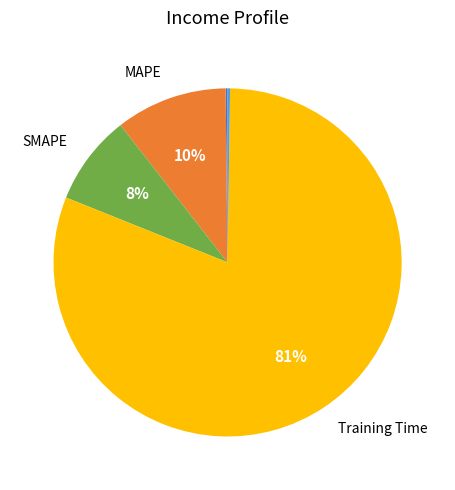

Is there a majority slice in this chart?

Yes